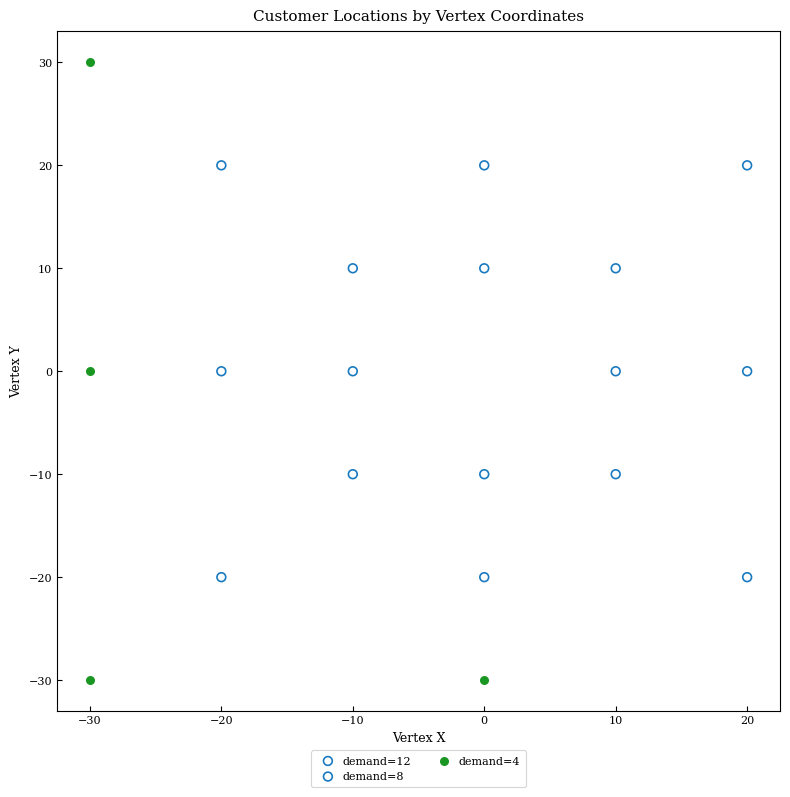

Which series has the largest Y range (max minus min)?

demand=4